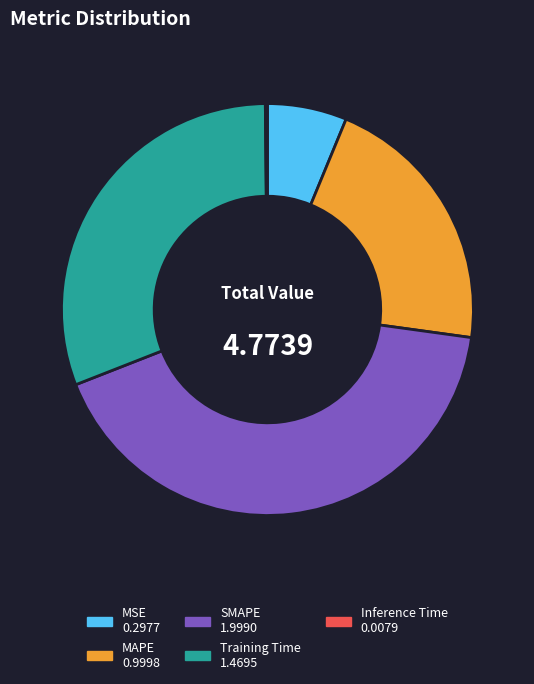

Combined, do Training Time and SMAPE account for over 50%?

Yes